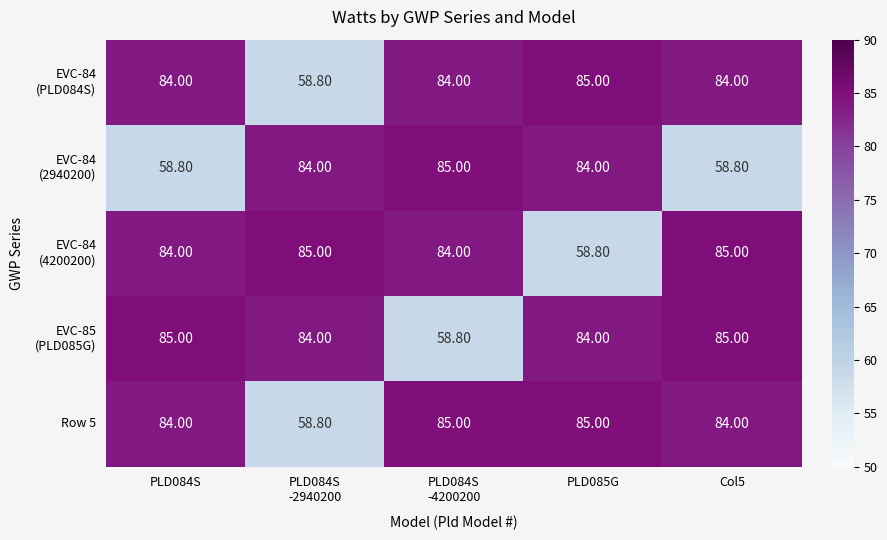

What is the greatest value displayed?

85.0